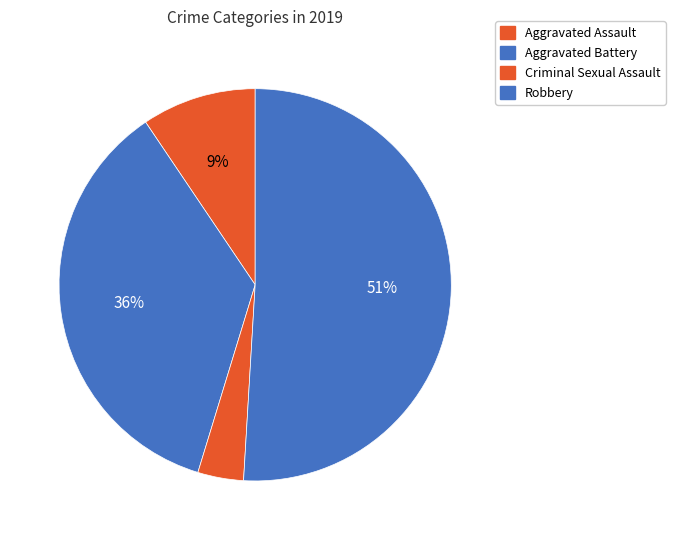

Count the number of slices in the pie.

4